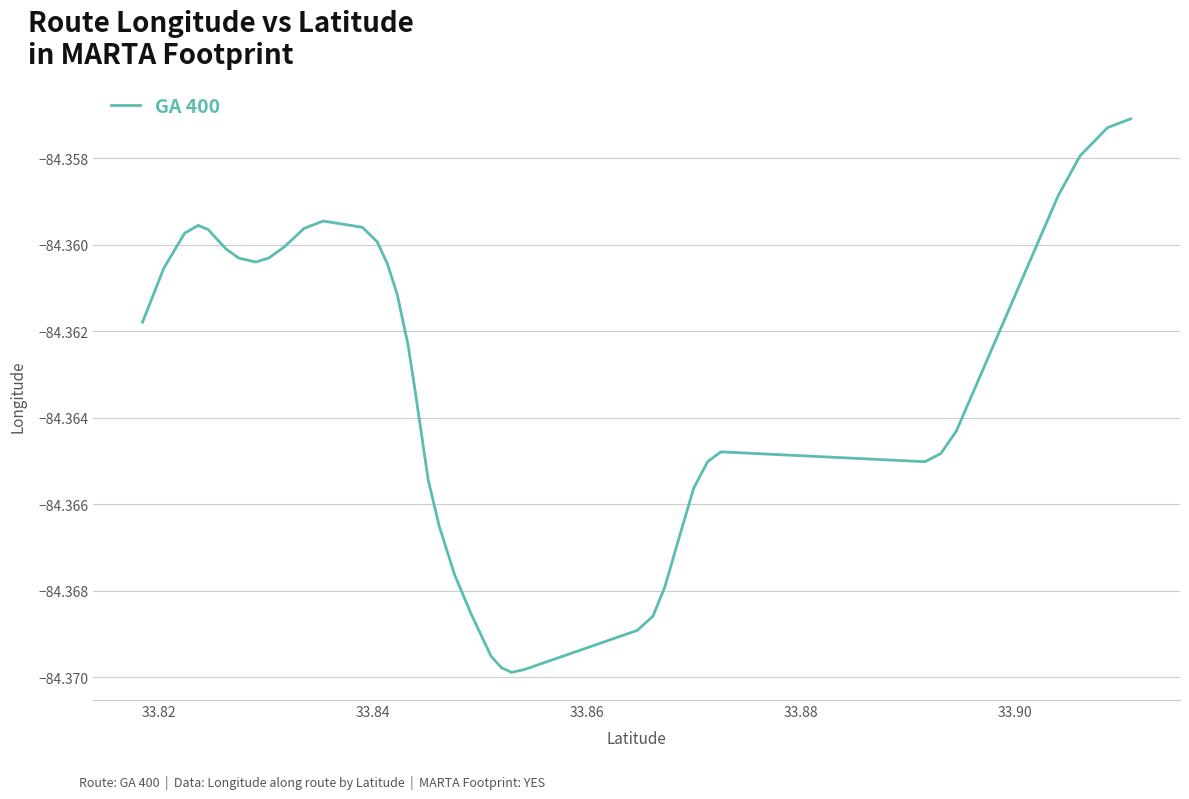

Does the chart display data point markers on the line(s)?

No